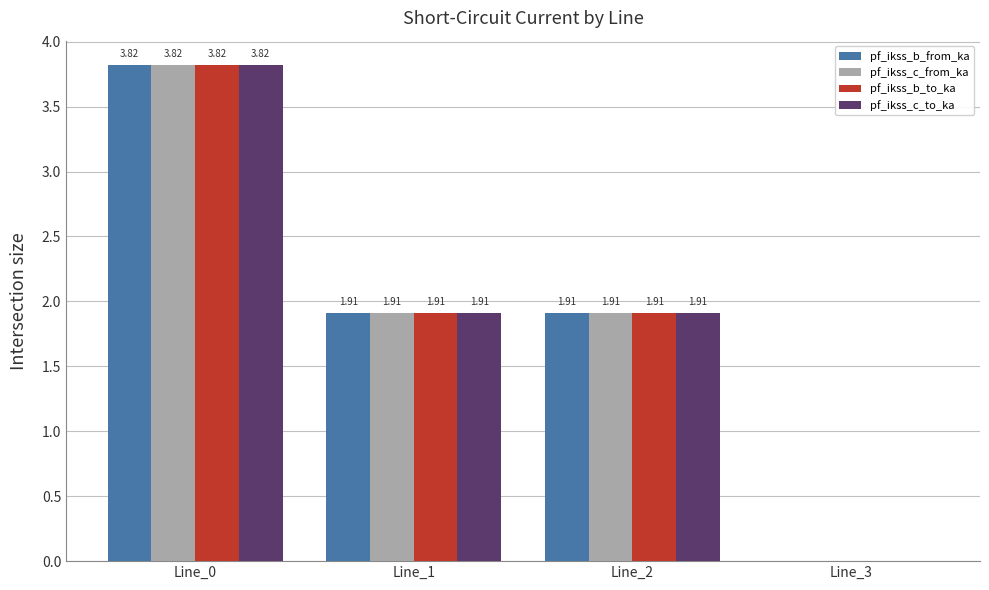

How many values in pf_ikss_c_from_ka are above zero?

3